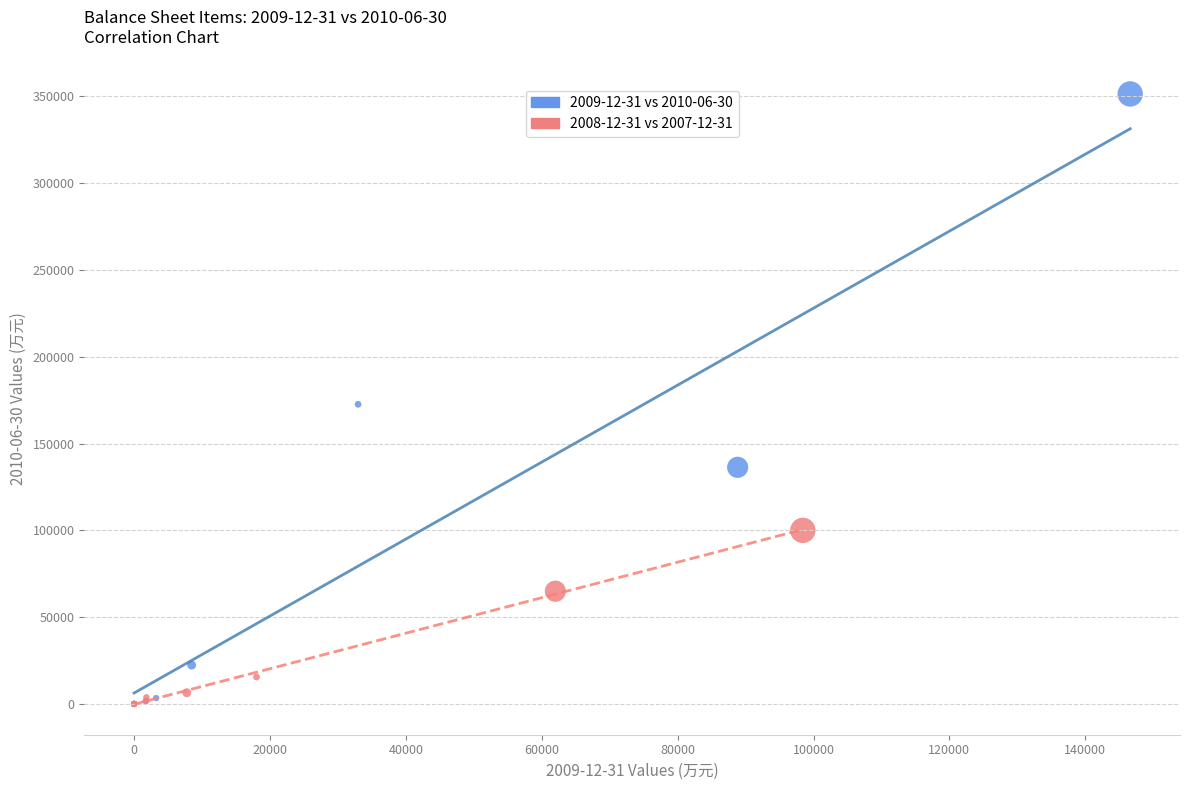

What are all the series names shown in the legend?

2009-12-31 vs 2010-06-30, 2008-12-31 vs 2007-12-31